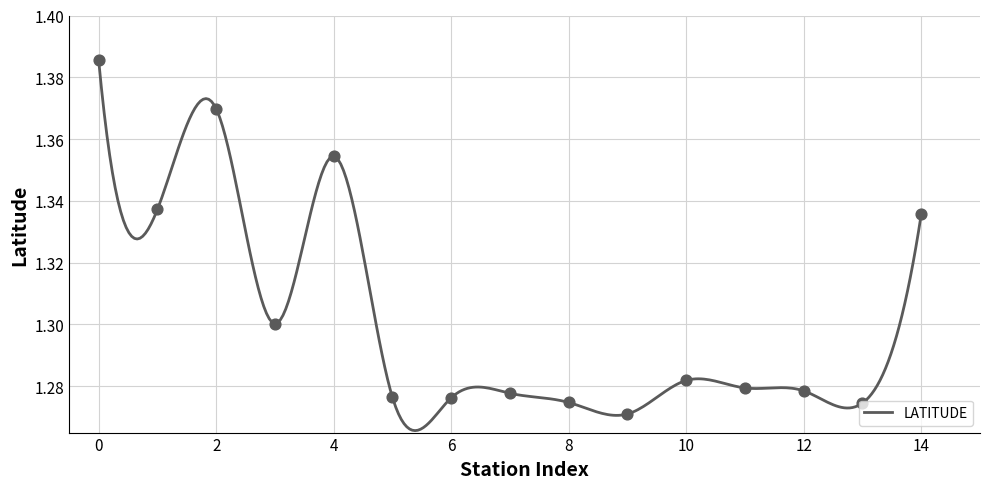

What is the ratio of the value at 7 to the value at 2?

0.9